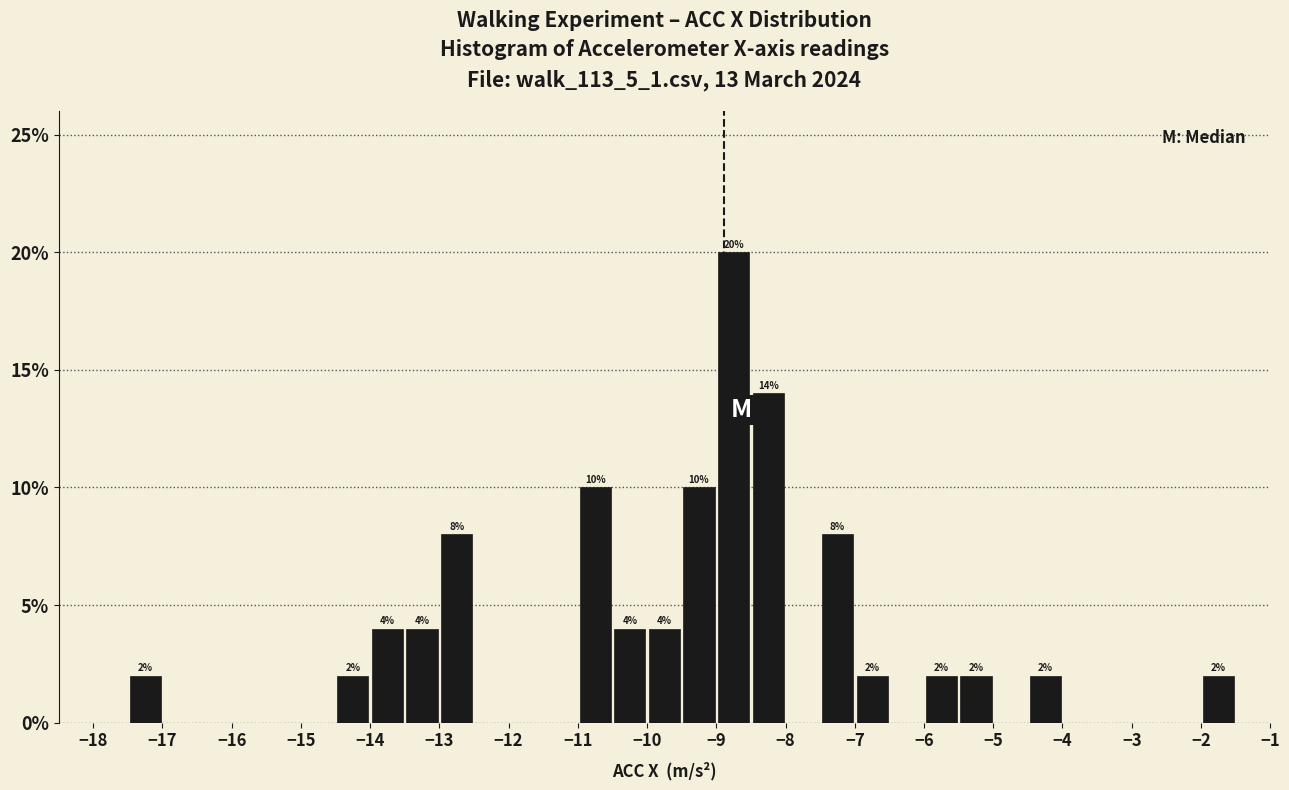

Over which range of the x-axis is the bar tallest?

-9.0 to -8.5